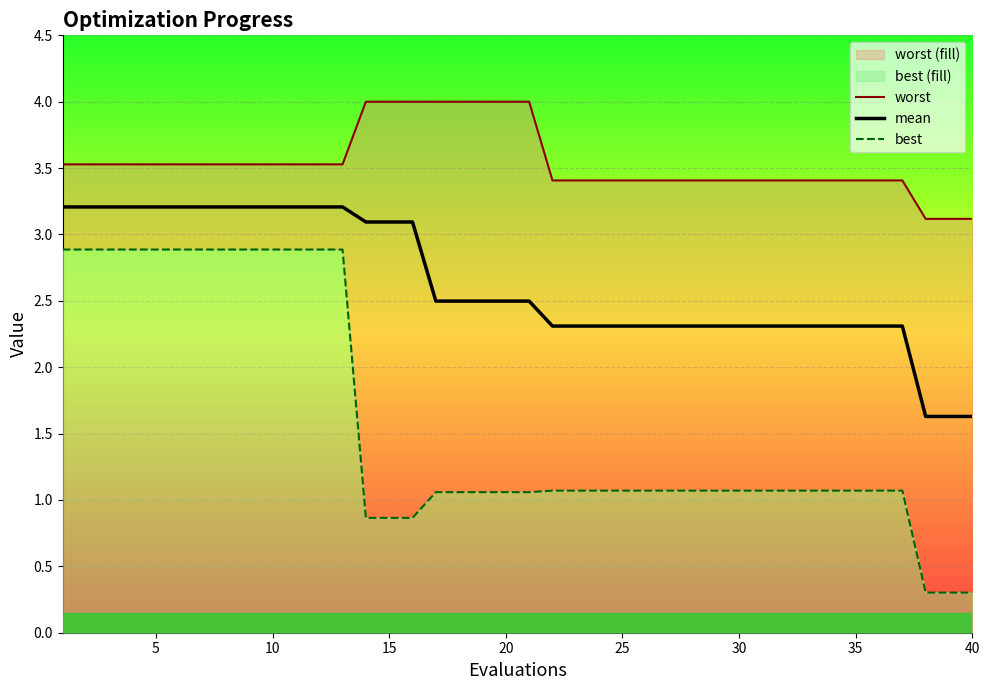

True or false: worst line has more than 1 interior local peaks.

False